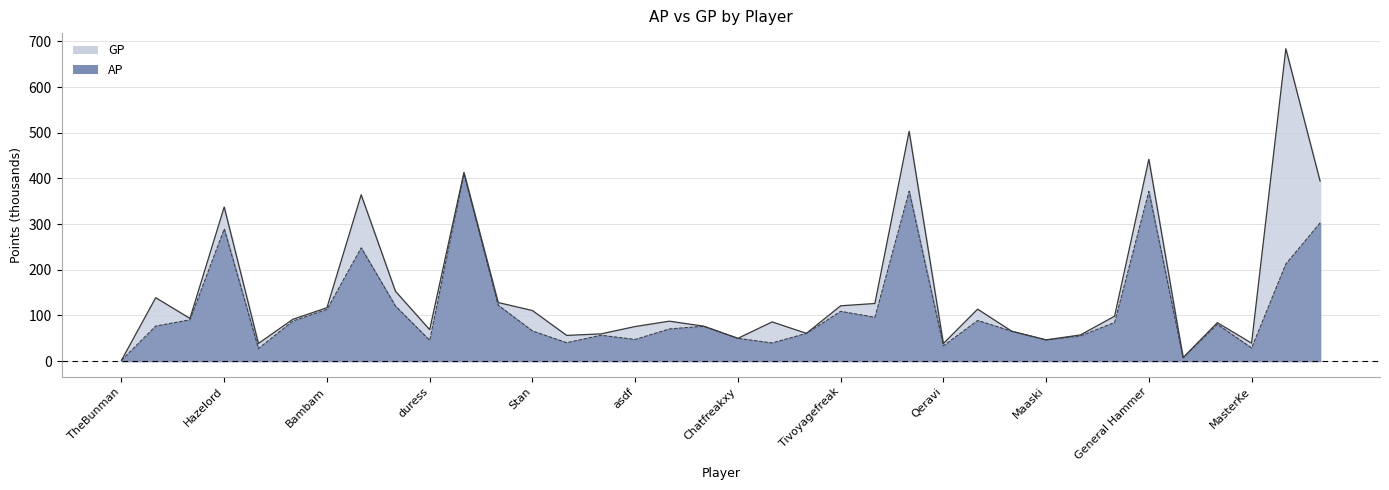

Reading left to right, what are all the values shown in this chart?

AP: TheBunman=1.7	hanzdooom=76.7	deepdarkdusk=90.5	Hazelord=289.5	Luke likes lemon=27.4	Mampf=87.5	Bambam=113.2	FhearFux=248.0	Kenny=120.5	duress=45.5	MrCari=410.7	Cailleach=122.3	Stan=66.0	Capere=40.3	araneae=56.6	asdf=47.4	div0sidekick=70.4	DonCarlos=76.4	Chatfreakxy=49.8	test=39.8	Kleinhirn=60.7	Tivoyagefreak=108.9	g0a=96.0	GGK=372.0	Qeravi=33.4	Basti=89.0	Zinken=65.3	Maaski=46.4	kacknoob=55.1	Elvis=84.6	General Hammer=371.6	ReaperIII=7.5	Cabal=80.6	MasterKe=28.6	Cartman=212.6	george23w=302.6
GP: TheBunman=1.7	hanzdooom=138.8	deepdarkdusk=93.4	Hazelord=337.4	Luke likes lemon=38.6	Mampf=91.3	Bambam=116.9	FhearFux=364.1	Kenny=153.0	duress=68.8	MrCari=413.2	Cailleach=128.2	Stan=110.6	Capere=56.2	araneae=59.5	asdf=75.7	div0sidekick=87.4	DonCarlos=76.4	Chatfreakxy=49.8	test=85.7	Kleinhirn=60.7	Tivoyagefreak=121.0	g0a=126.1	GGK=503.2	Qeravi=38.4	Basti=113.7	Zinken=65.3	Maaski=46.5	kacknoob=57.2	Elvis=98.2	General Hammer=441.9	ReaperIII=7.5	Cabal=84.1	MasterKe=39.2	Cartman=684.0	george23w=394.2